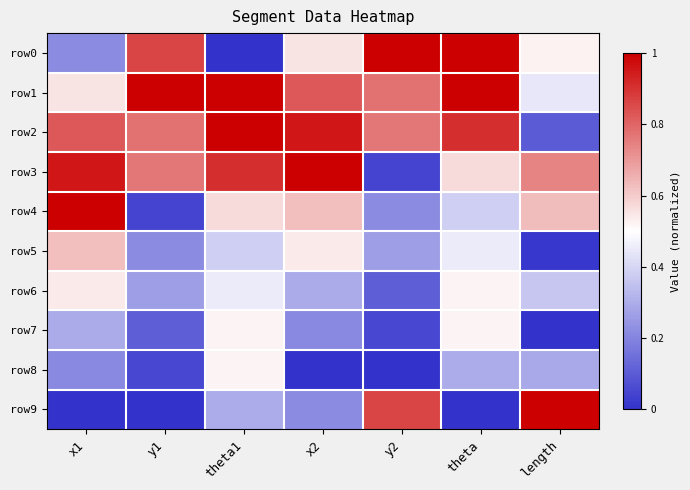

What is the total value across all series at y1?

4.1